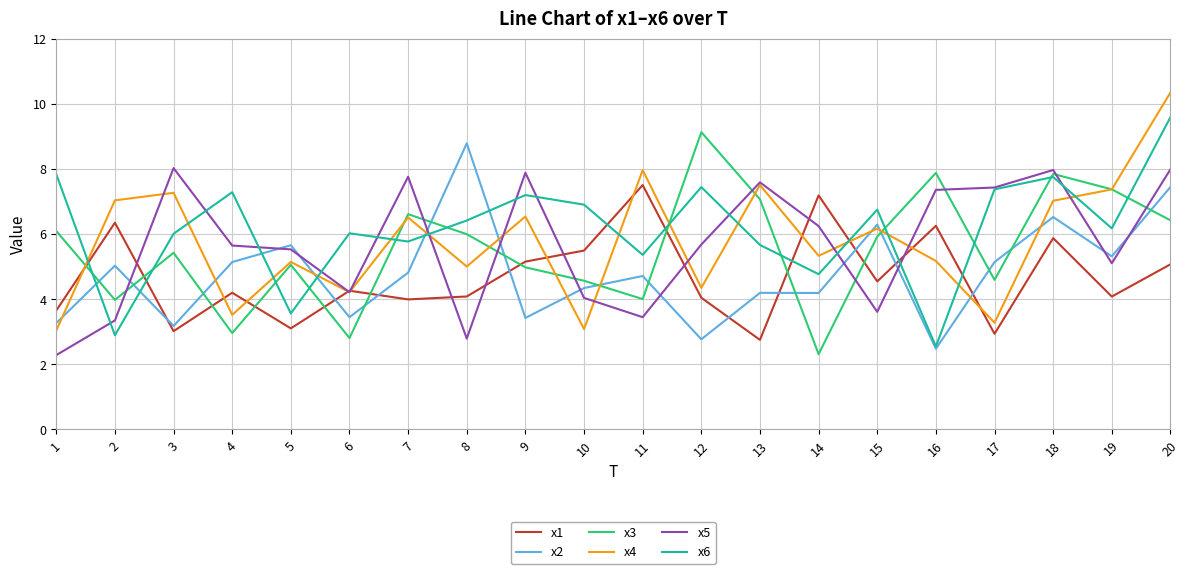

Is it true that x5 equals 7.6 at 13?

True